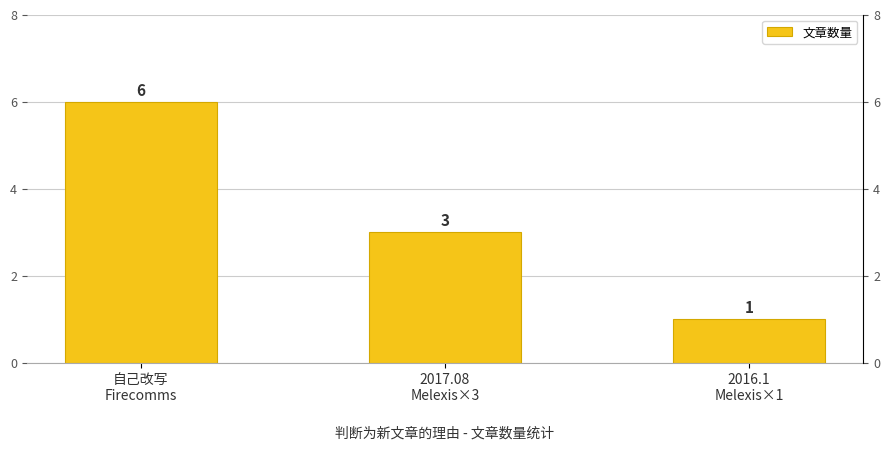

Reading left to right, extract all data points from this chart.

自己改写
Firecomms=6	2017.08
Melexis×3=3	2016.1
Melexis×1=1